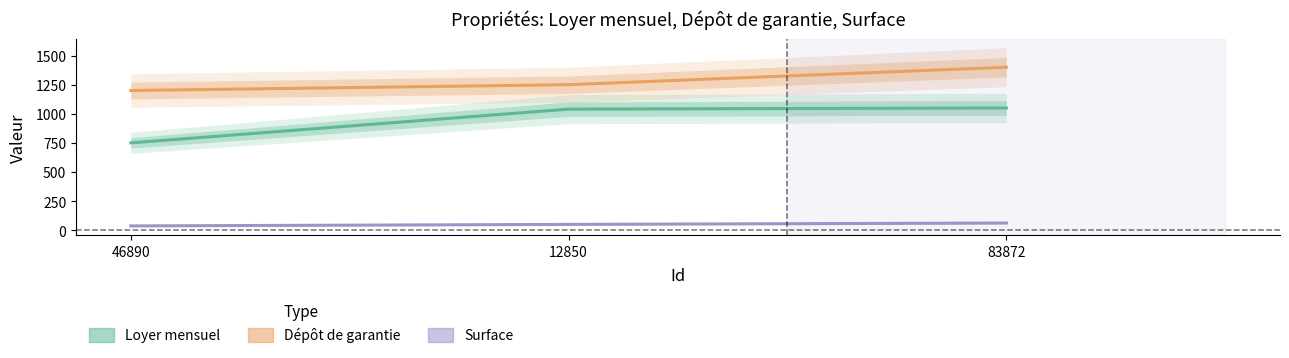

Is it true that Dépôt de garantie equals 1200.9 at 46890?

True